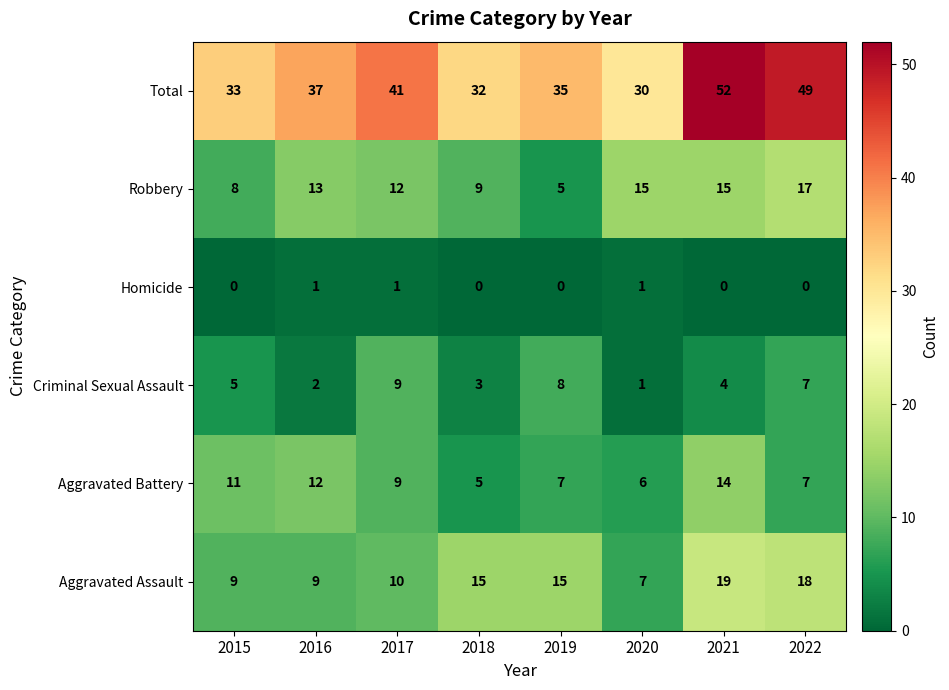

True or false: Aggravated Assault has a value of 18 at 2022.

True